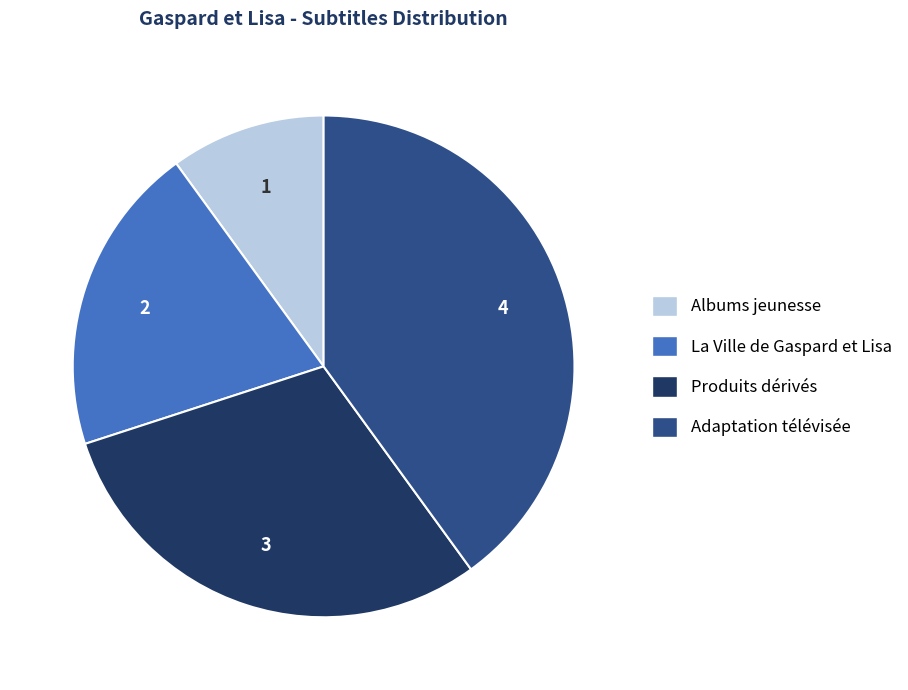

Which has a higher value, Adaptation télévisée or La Ville de Gaspard et Lisa?

Adaptation télévisée